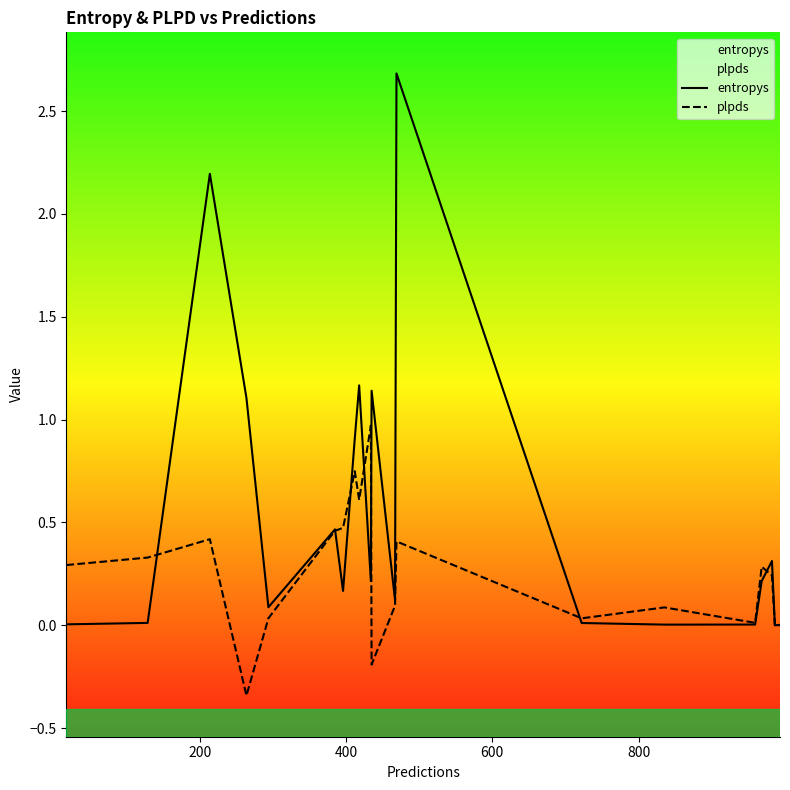

How many lines are shown in the chart?

2